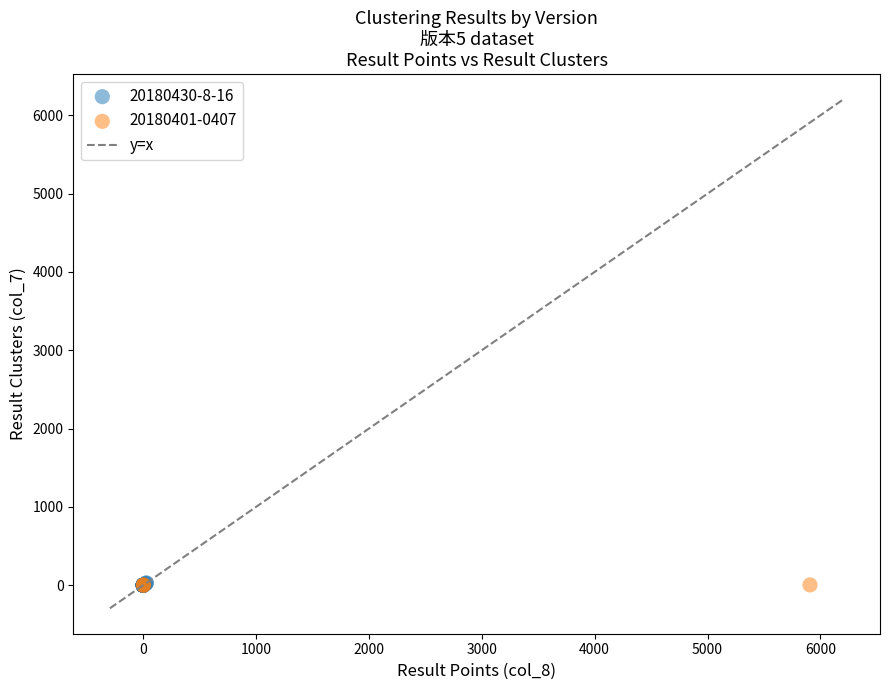

Which series has the widest spread of Y values?

20180430-8-16